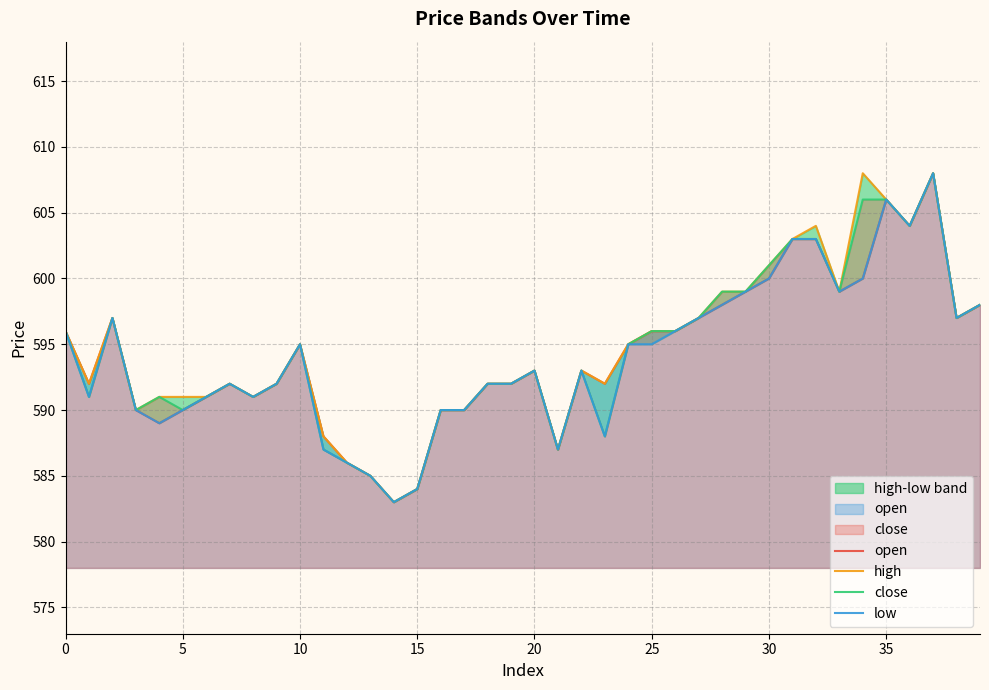

What is the sum of the low values at 16 and 9?

1182